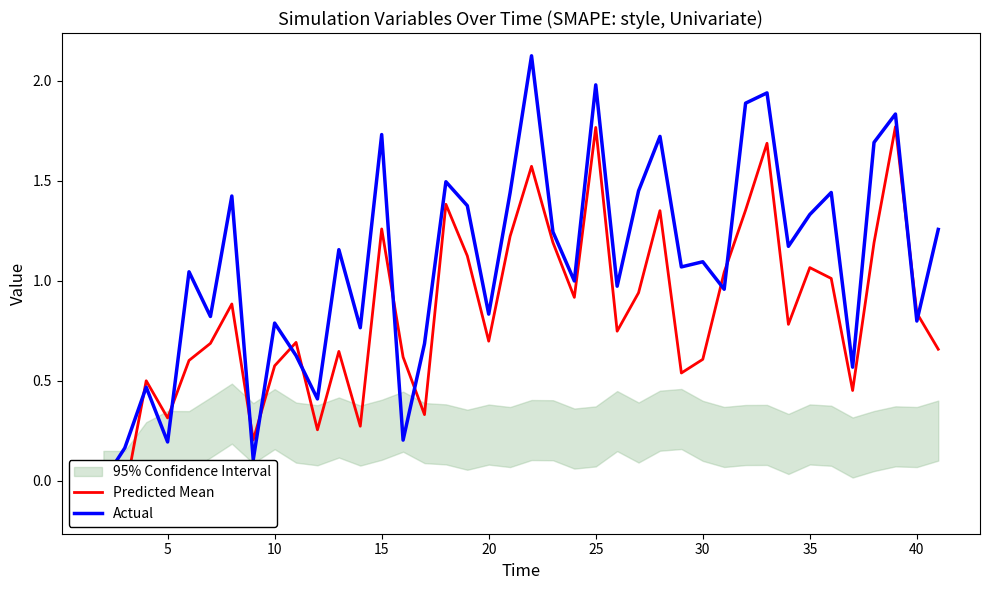

How many values in Predicted Mean are above zero?

38